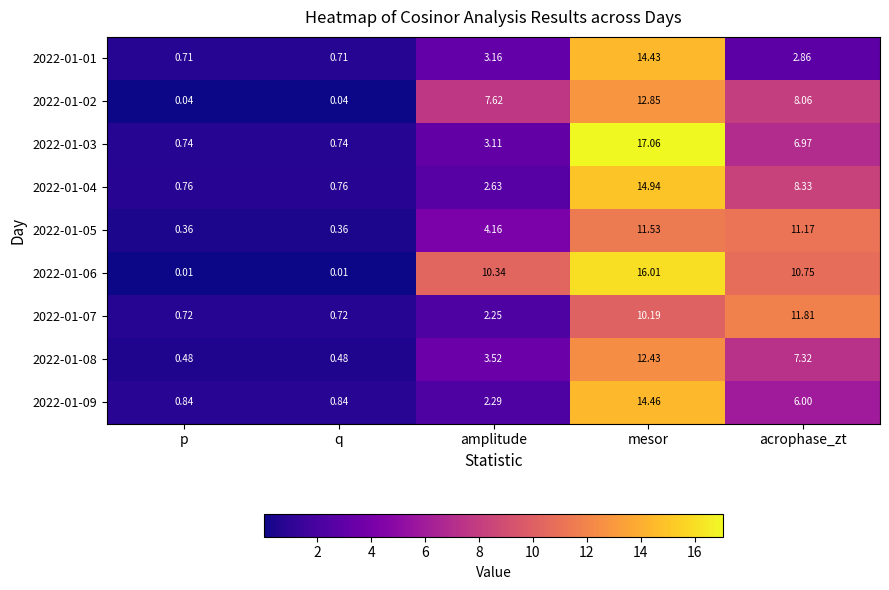

Which label corresponds to the largest value in the chart?

mesor